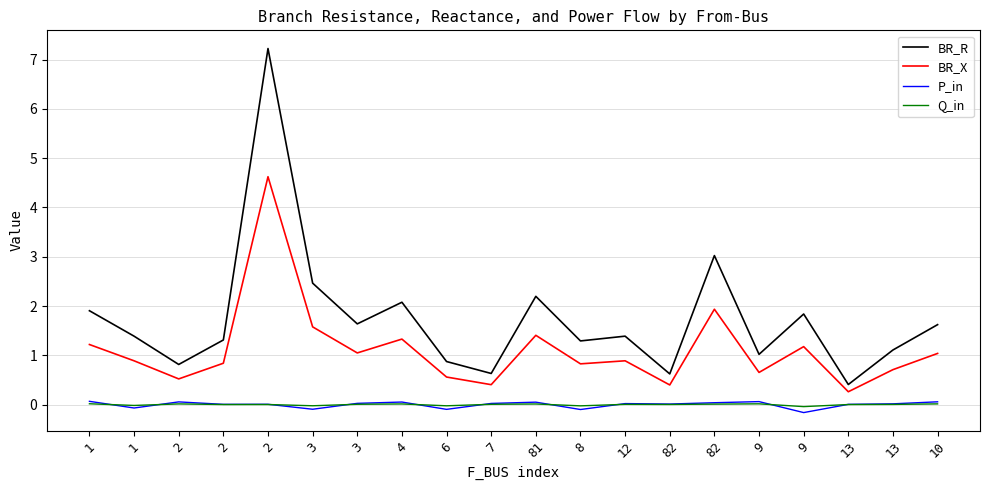

What is the difference between the maximum and minimum values in the BR_X series?

4.4